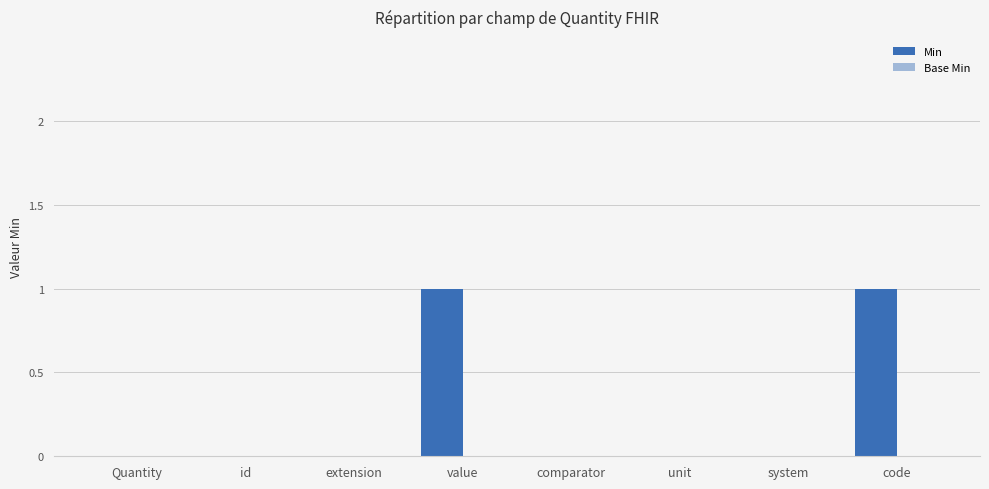

Are the bars grouped side by side (vs. stacked)?

No